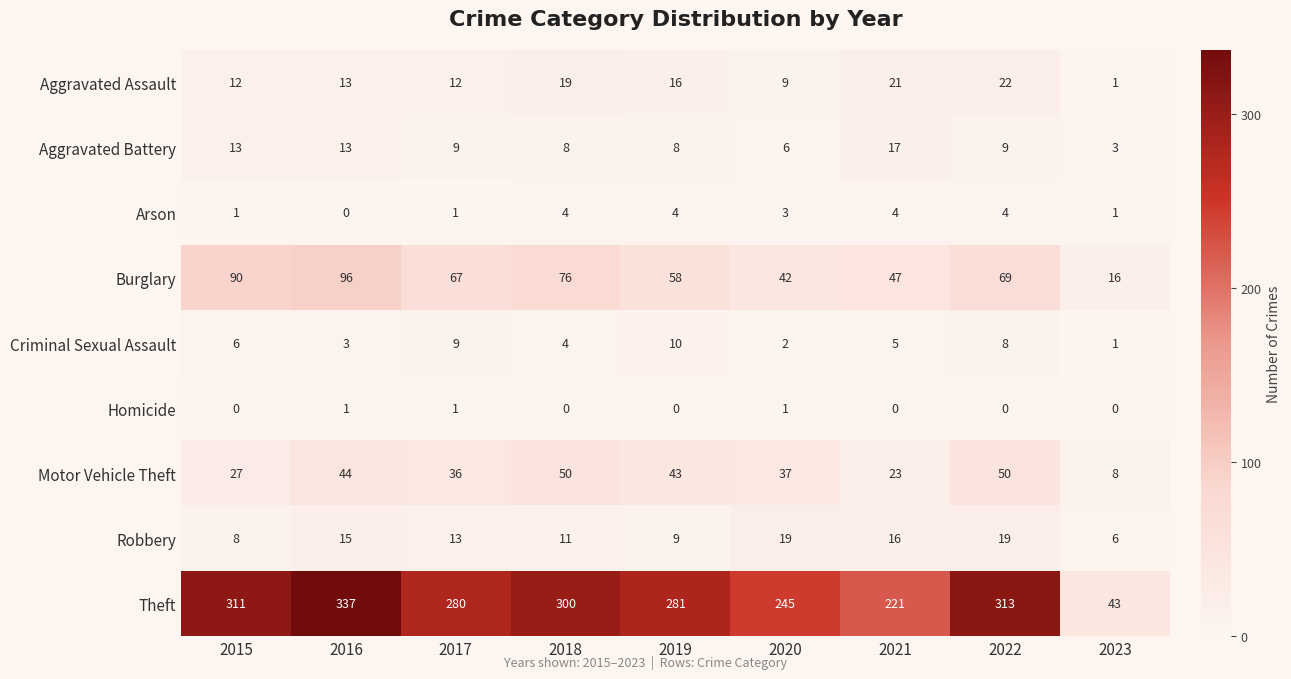

What is the average value of the Motor Vehicle Theft series?

35